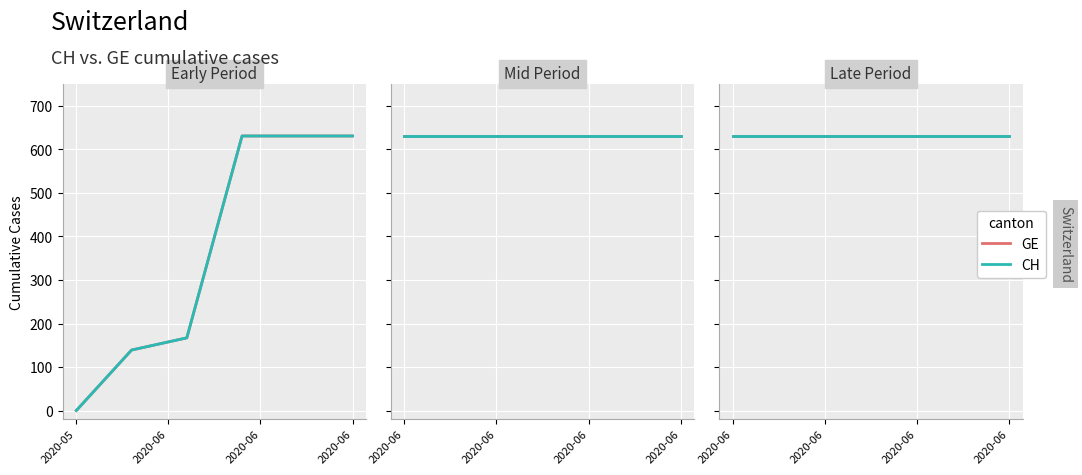

What is the label of the 5th point from the left?

2020-06-04